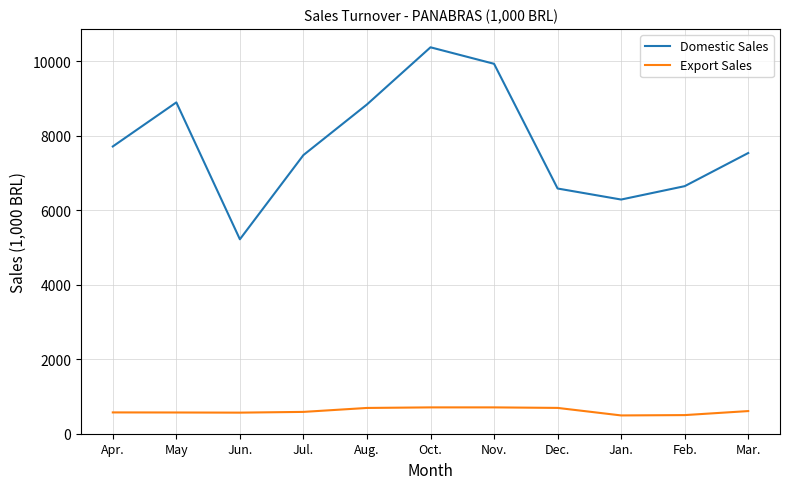

How many interior local valleys does the Domestic Sales series have?

2